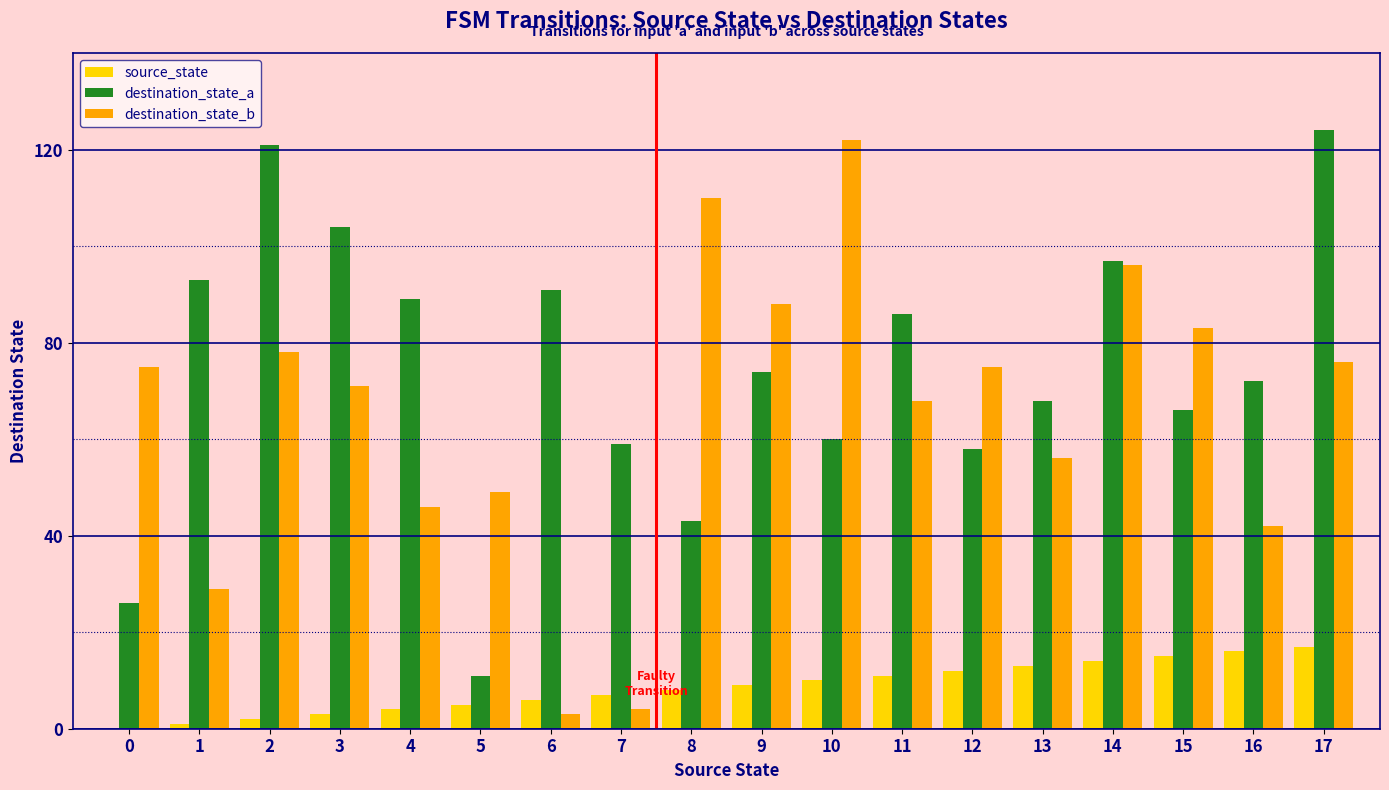

Which category has the highest value in the destination_state_a series?

17